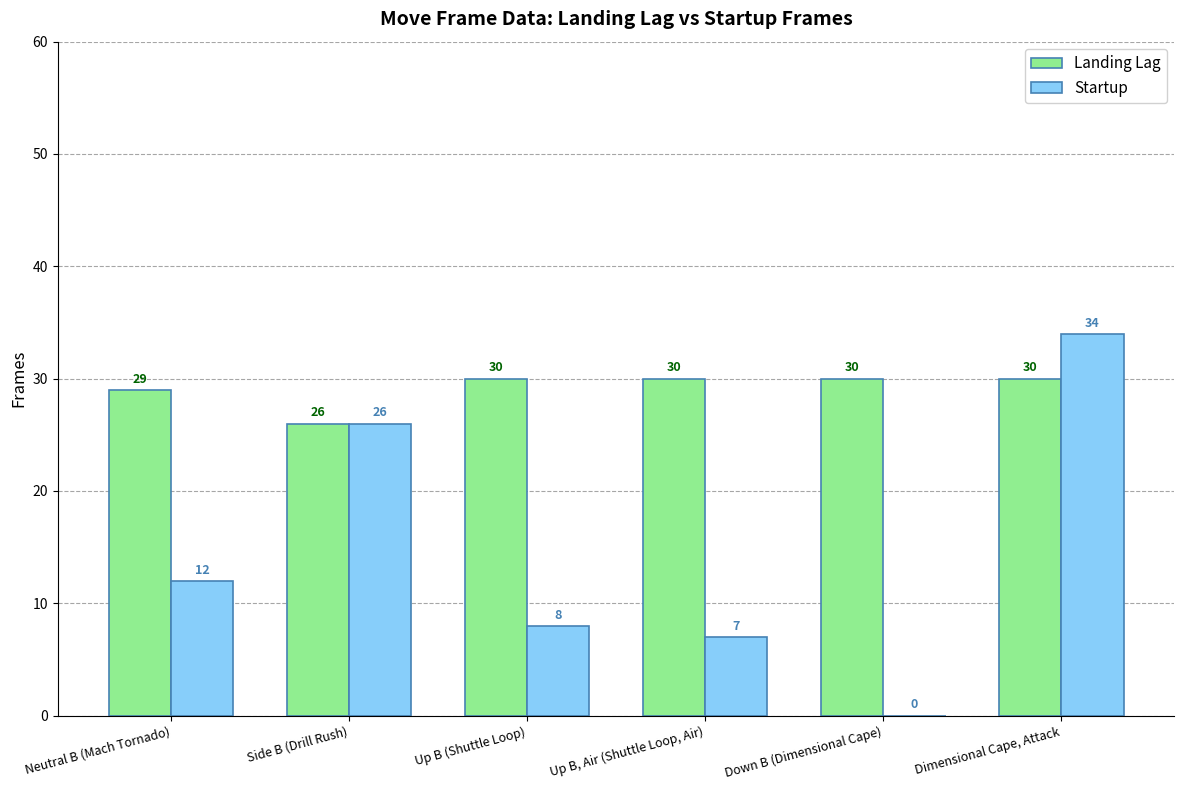

What is the approximate value of Startup at Neutral B (Mach Tornado)?

12